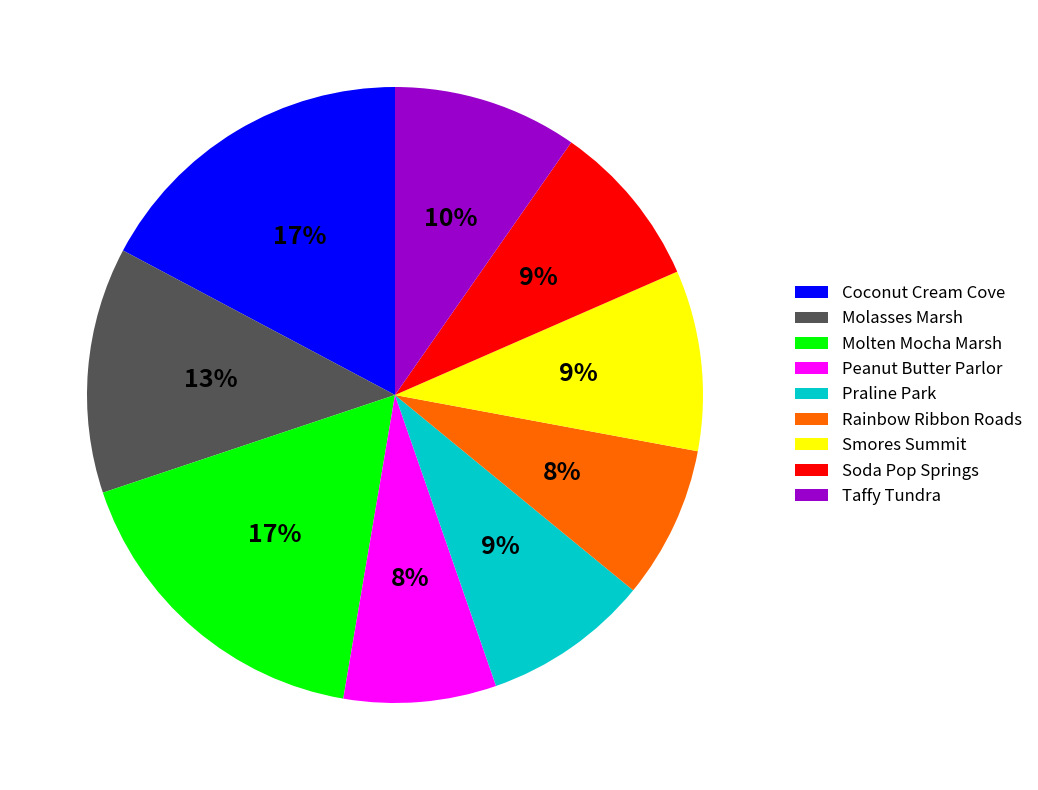

How many segments does this pie chart have?

9